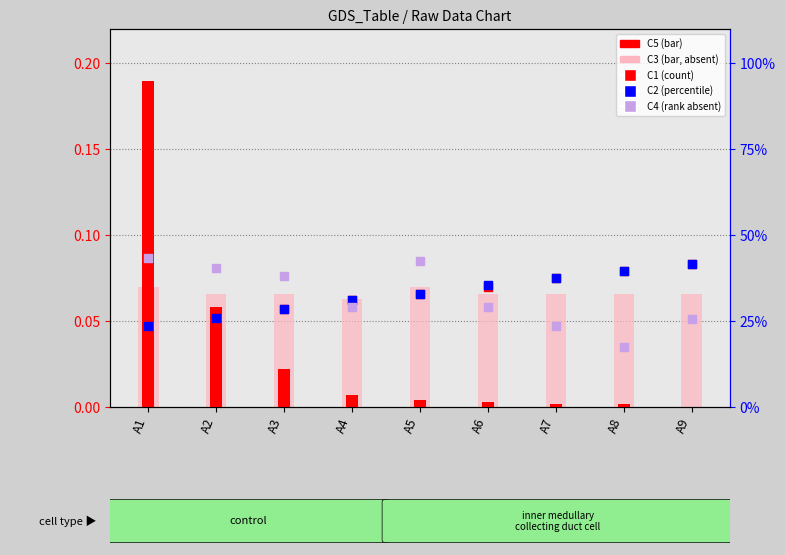

Which series has the largest total across all categories?

C3